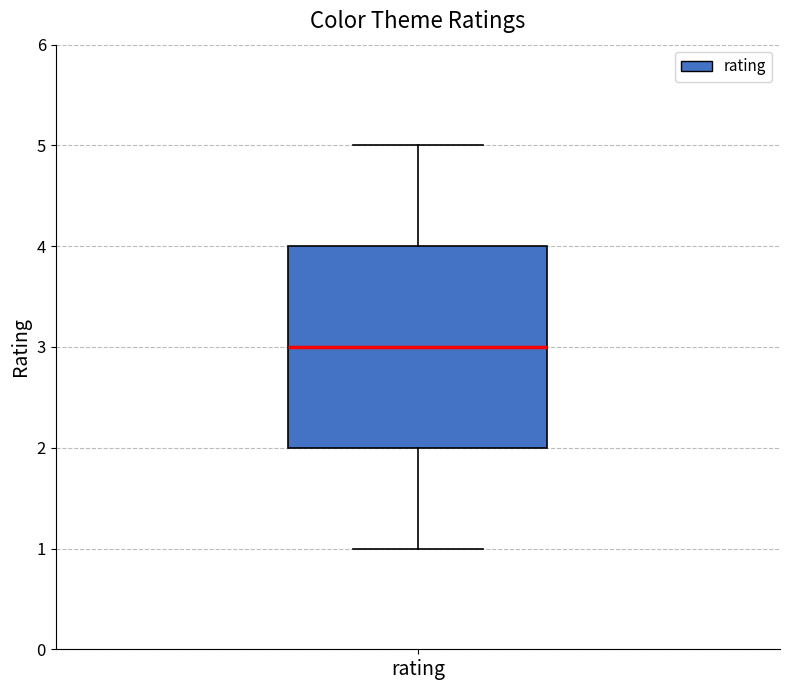

Where does the lower whisker of the box for rating end on the y-axis? The values are not printed on the chart, so give them approximately, as read against the axis.

1